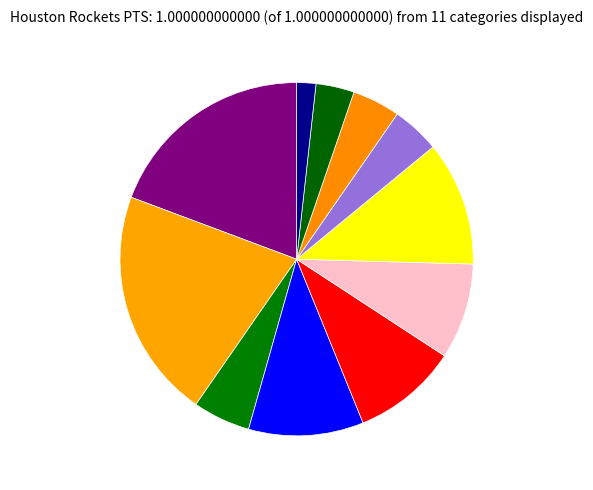

How many slices are in this pie chart?

11